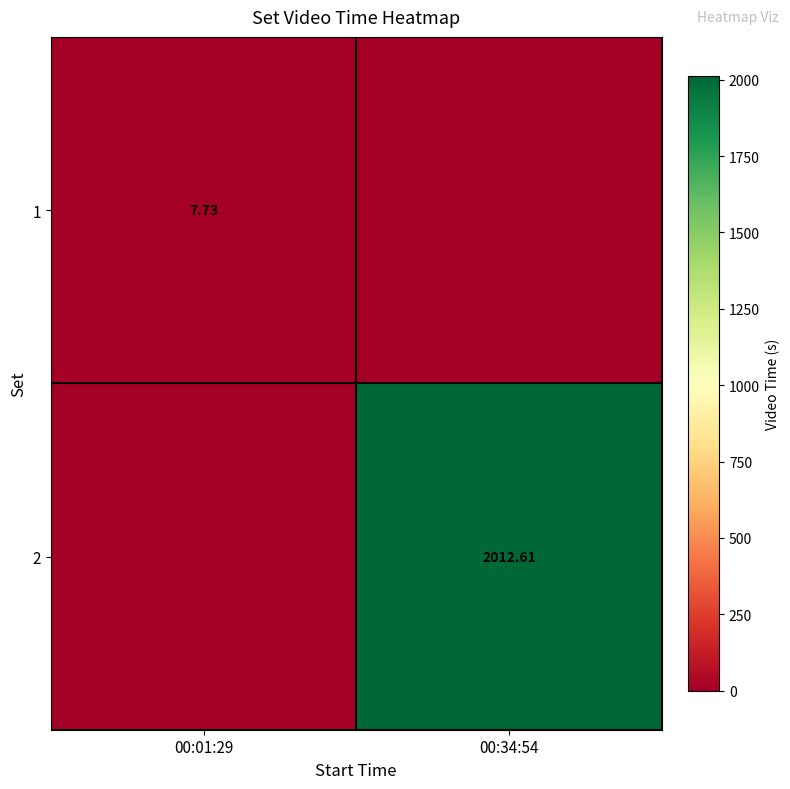

What is the sum of all 1 values?

7.7